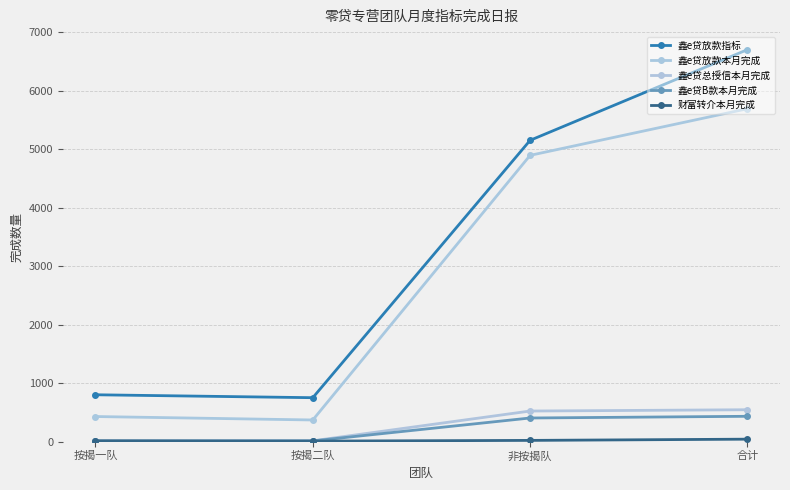

How many lines are shown in the chart?

5